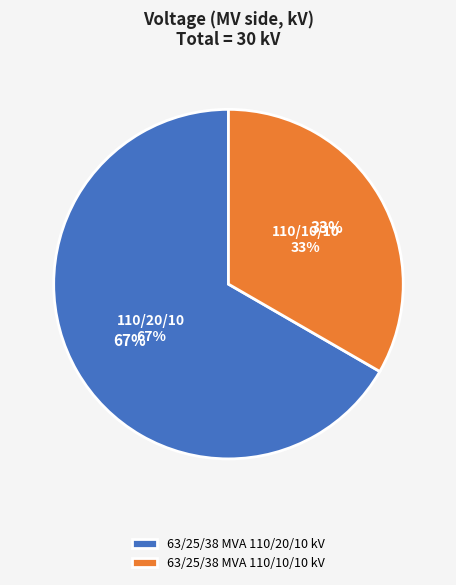

Rank the categories by value from highest to lowest.

63/25/38 MVA 110/20/10 kV, 63/25/38 MVA 110/10/10 kV